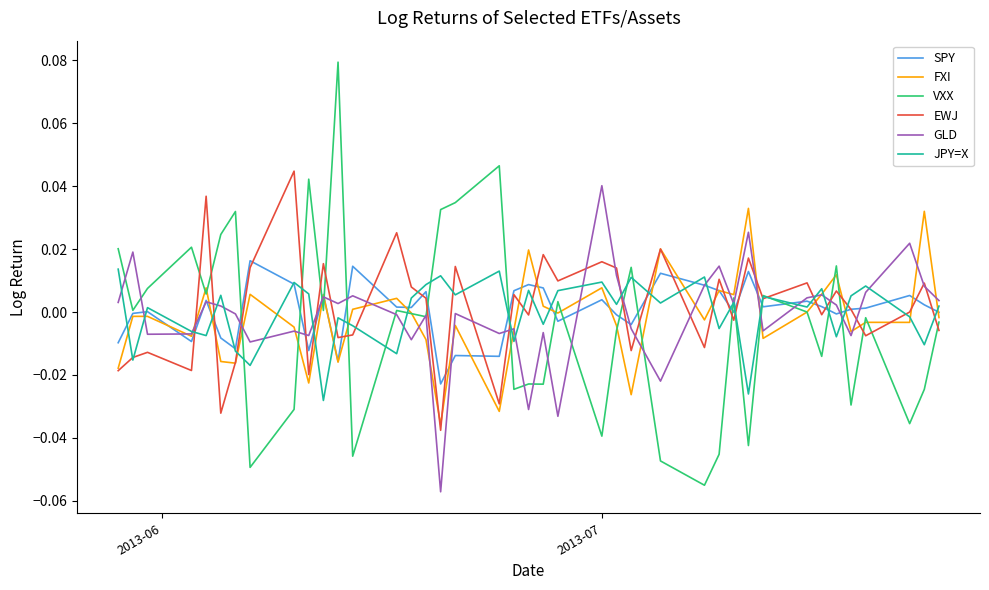

Does the chart display data point markers on the line(s)?

No